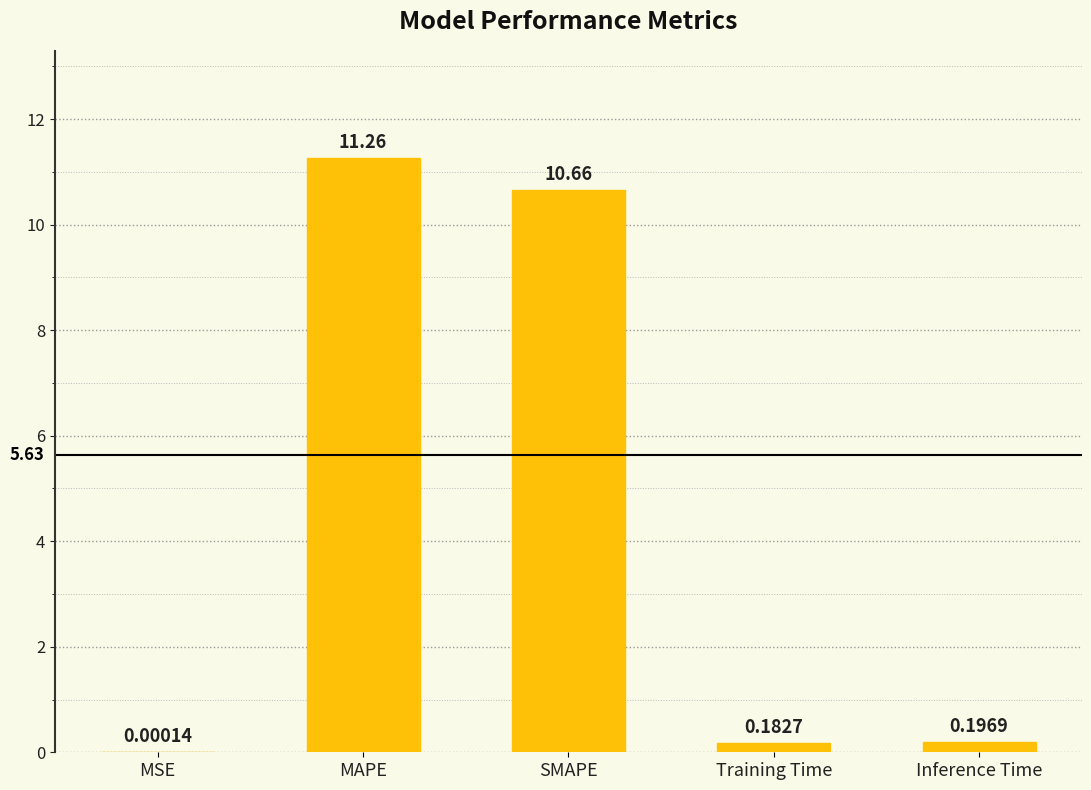

What is the sum of the values at MAPE and Inference Time?

11.5